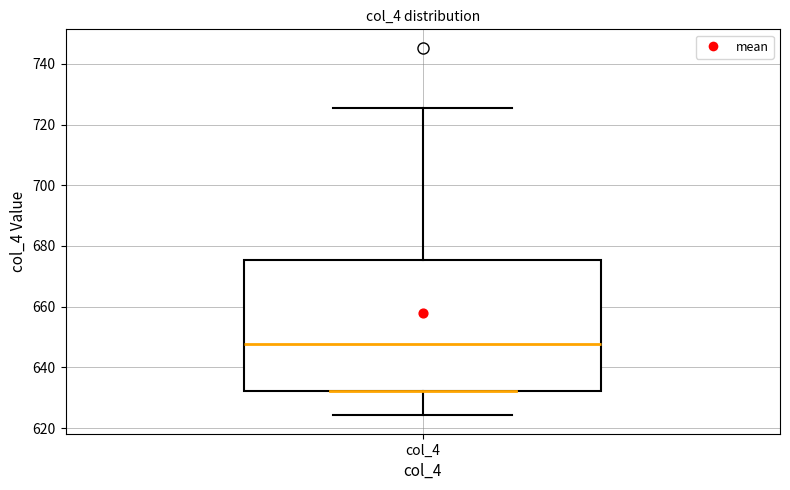

Where does the lower whisker of the box for col_4 end on the y-axis? The values are not printed on the chart, so give them approximately, as read against the axis.

624